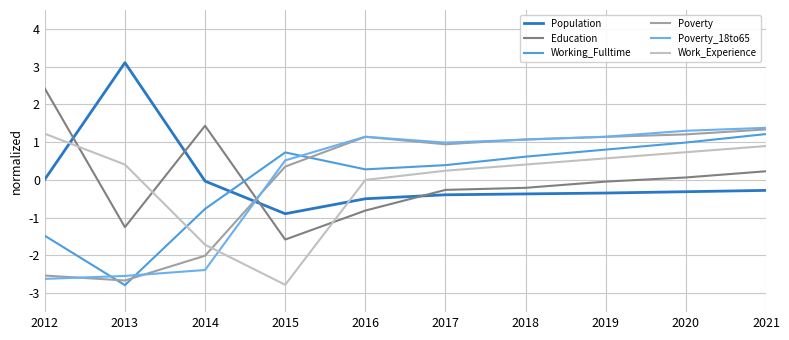

What is the spread (max minus min) of values at 2016?

2.0